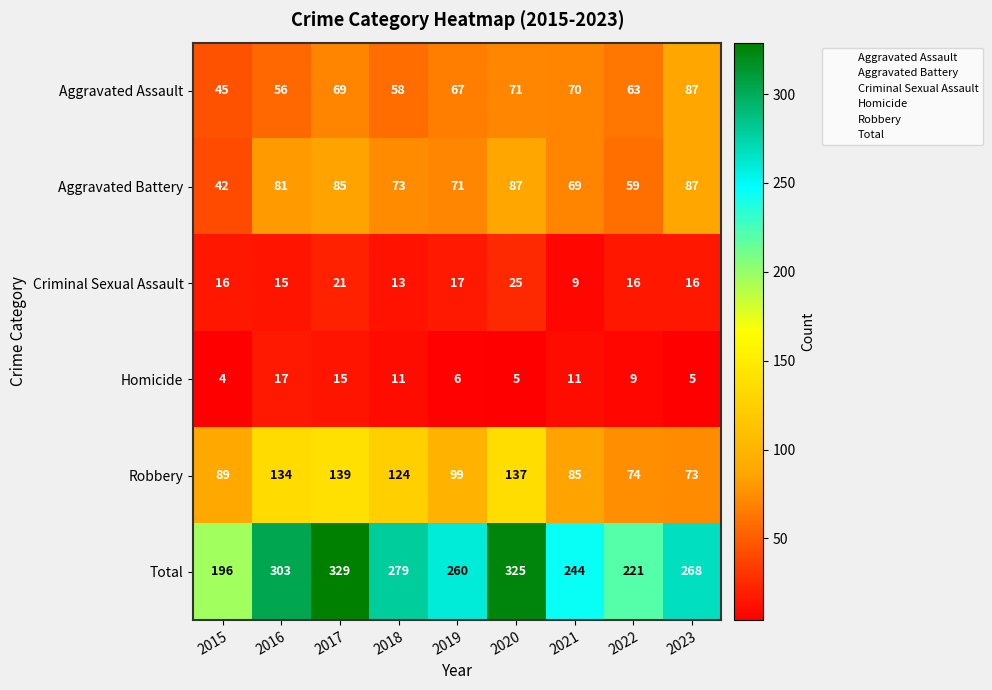

What is the difference between the second highest and second lowest values in the Aggravated Battery series?

28